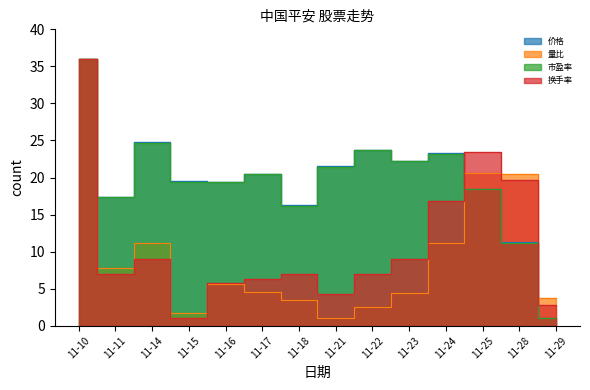

True or false: 市盈率 has more than 2 interior local peaks.

True